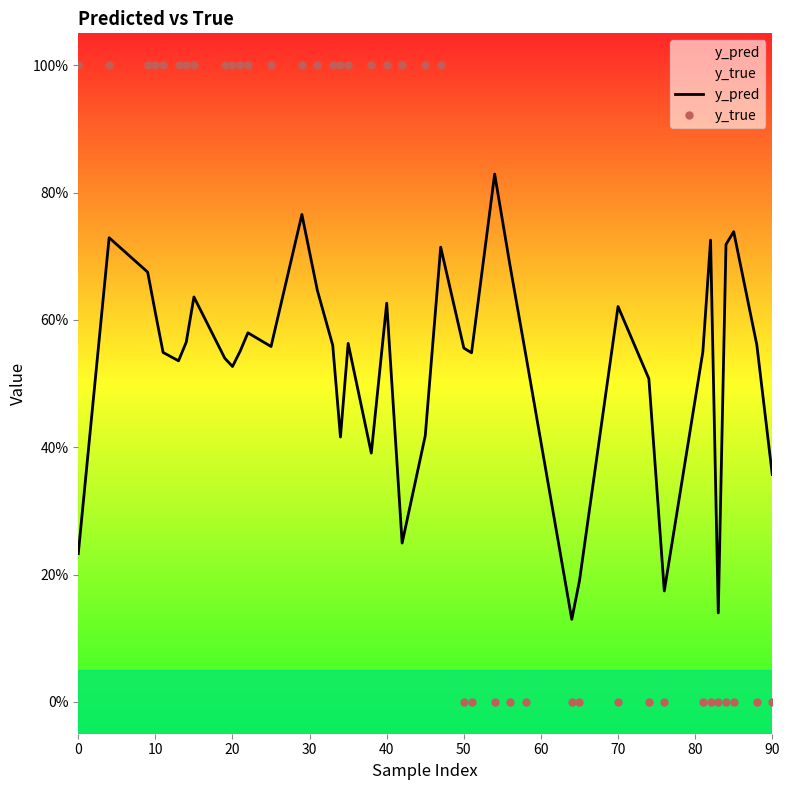

What is the highest value of the y_pred series?

0.8